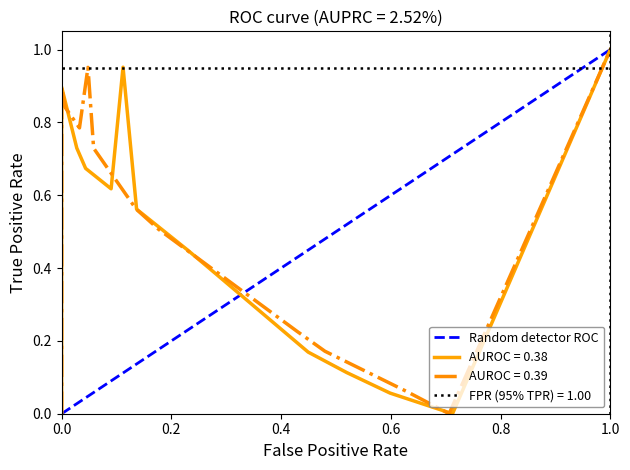

How many values are between 0 and 1?

2